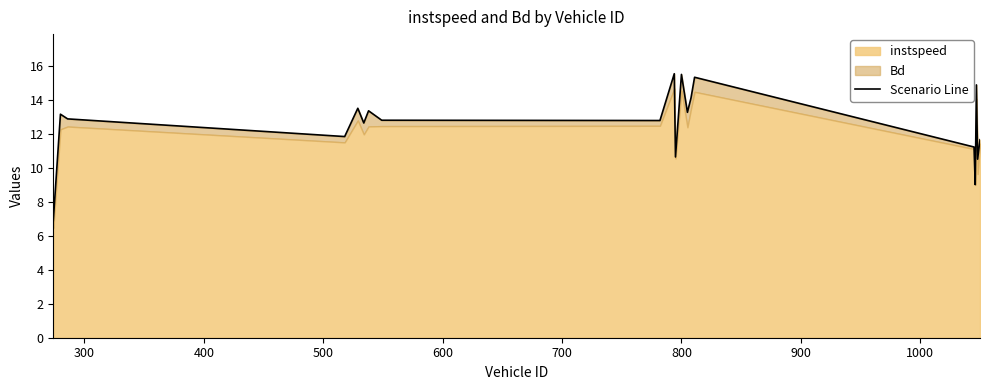

What is the difference between the second highest and second lowest values?

6.5